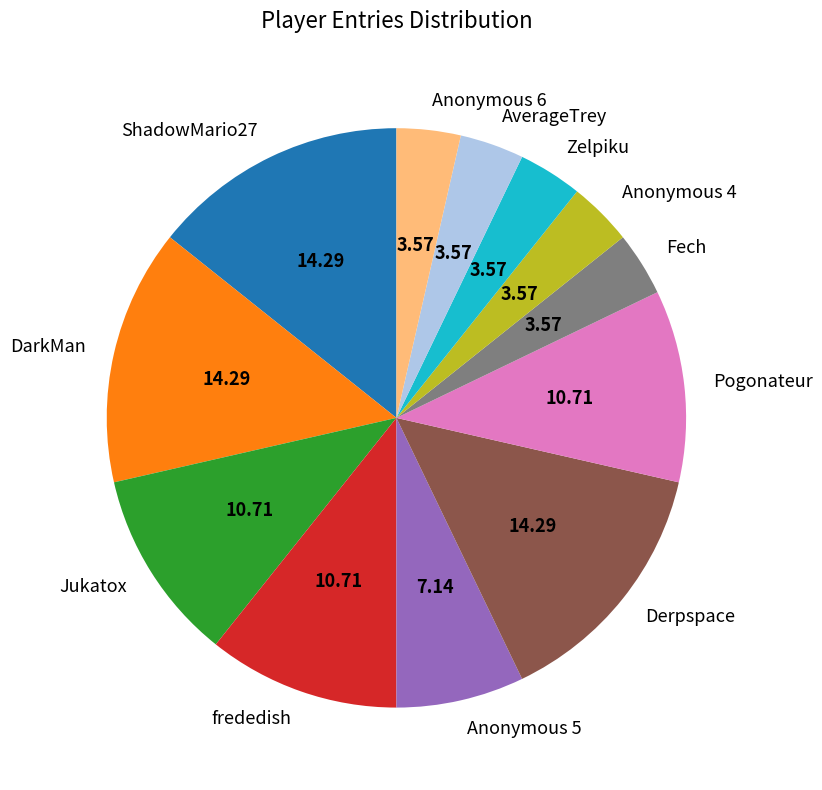

How many segments does this pie chart have?

12